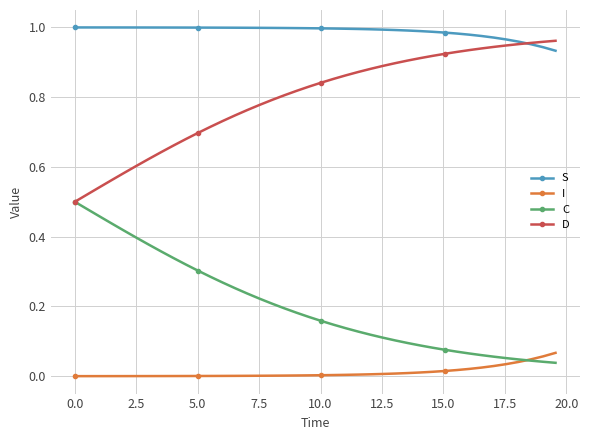

List the series in order of their overall mean, lowest first.

I, C, D, S